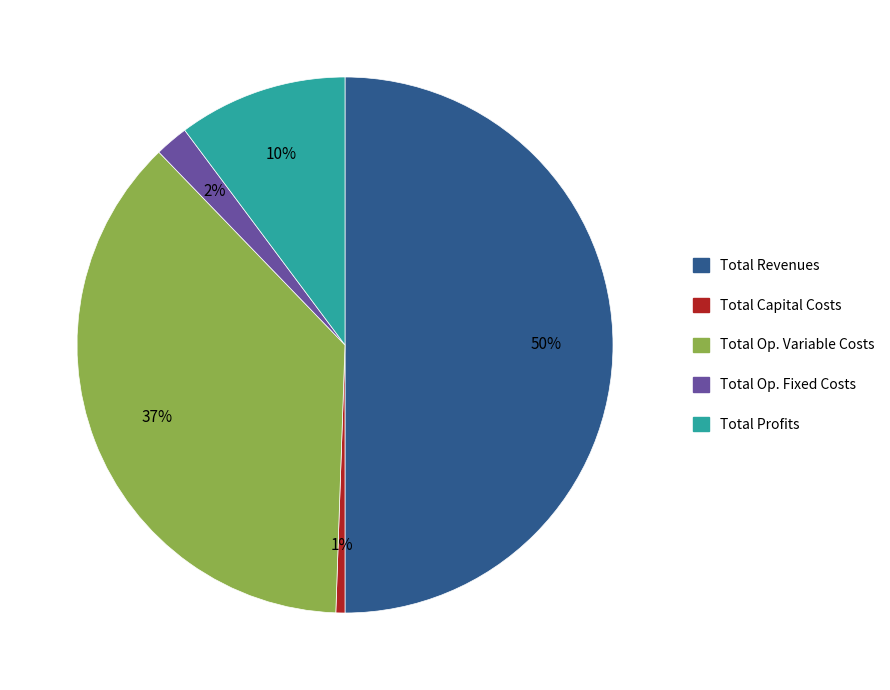

To the nearest percent, what is the difference between the largest and smallest slice percentages?

49%